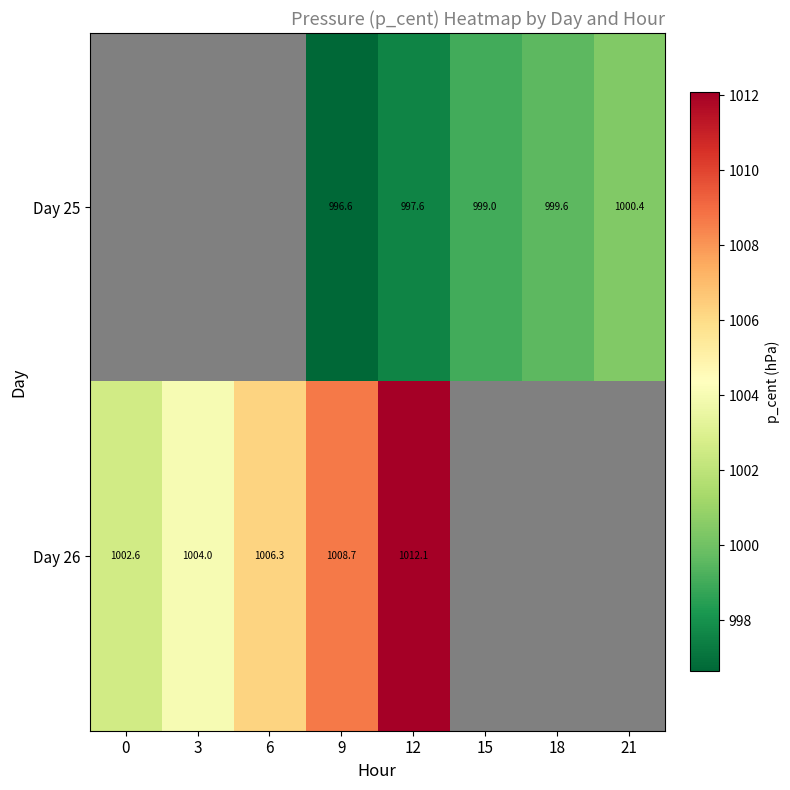

What is the maximum value shown in the chart?

1012.1